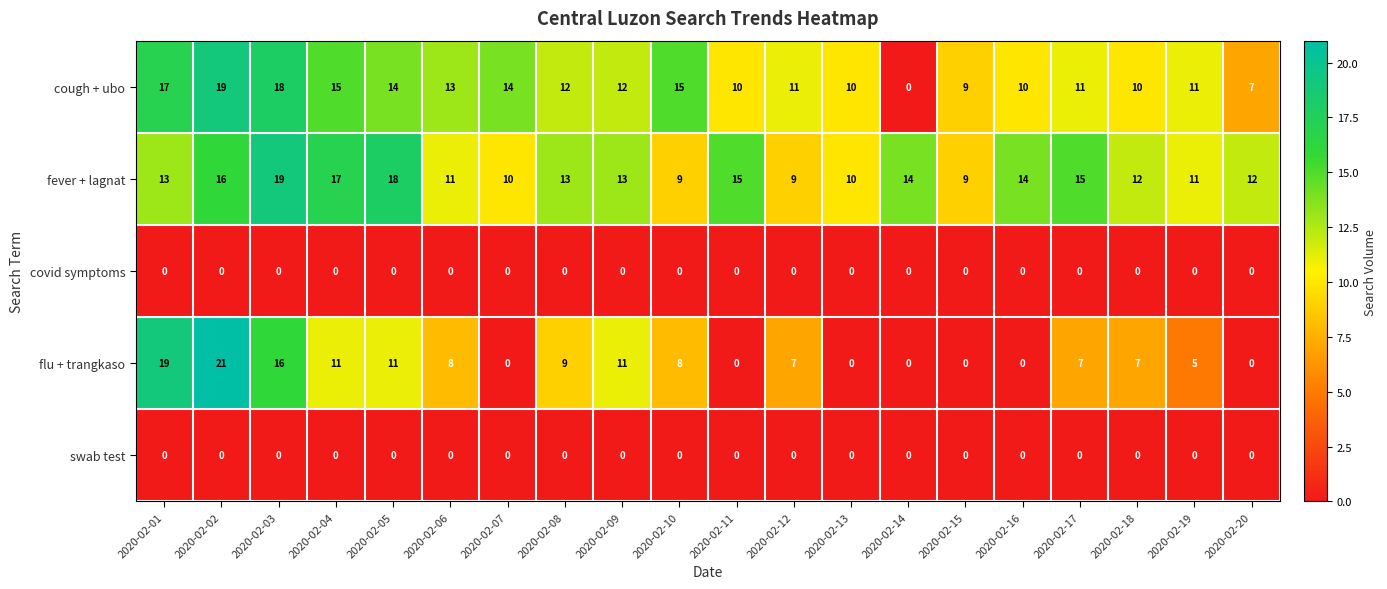

True or false: swab test has a value of 0 at 2020-02-10.

True